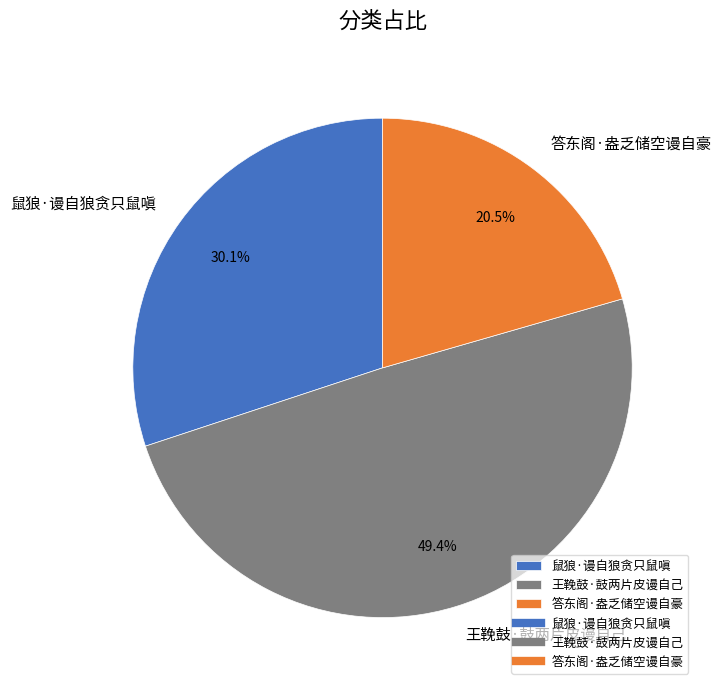

To the nearest percent, what is the average slice percentage?

33%